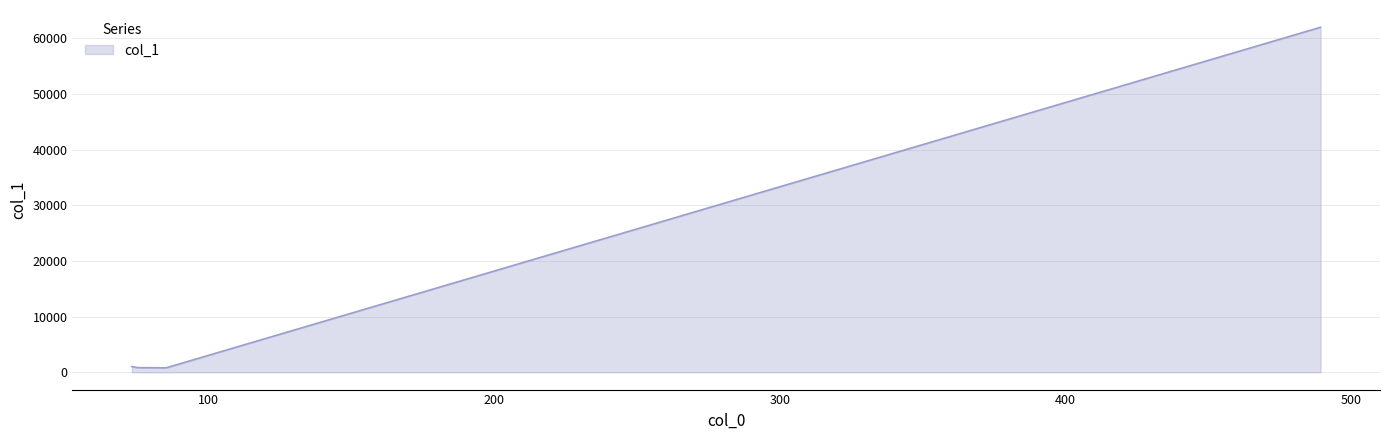

True or false: the data has more than 1 interior local peaks.

False